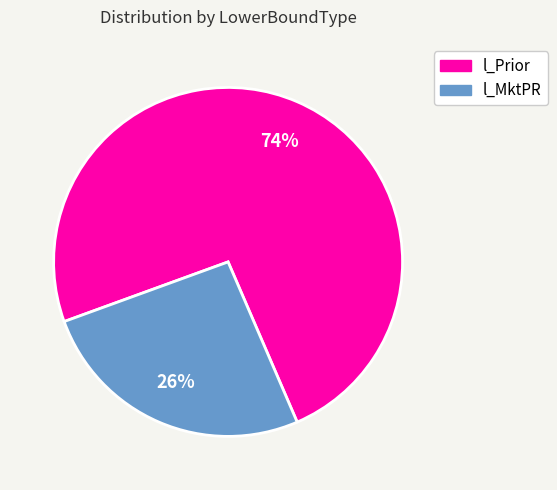

Does l_Prior account for over 50% of the chart?

Yes